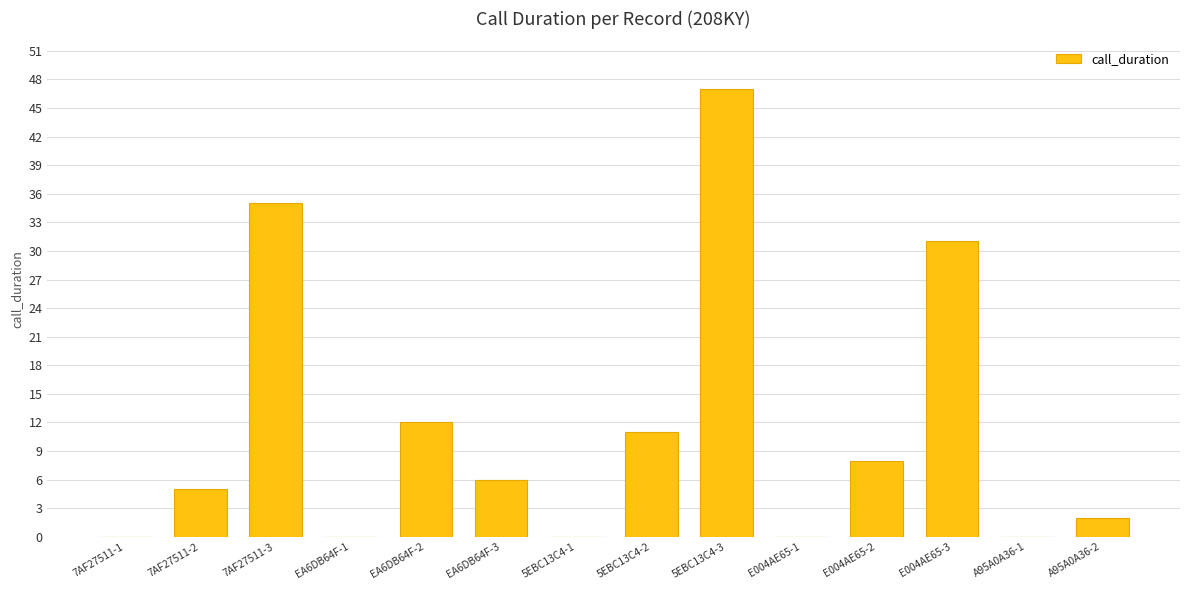

Which has a higher value, E004AE65-3 or EA6DB64F-3?

E004AE65-3